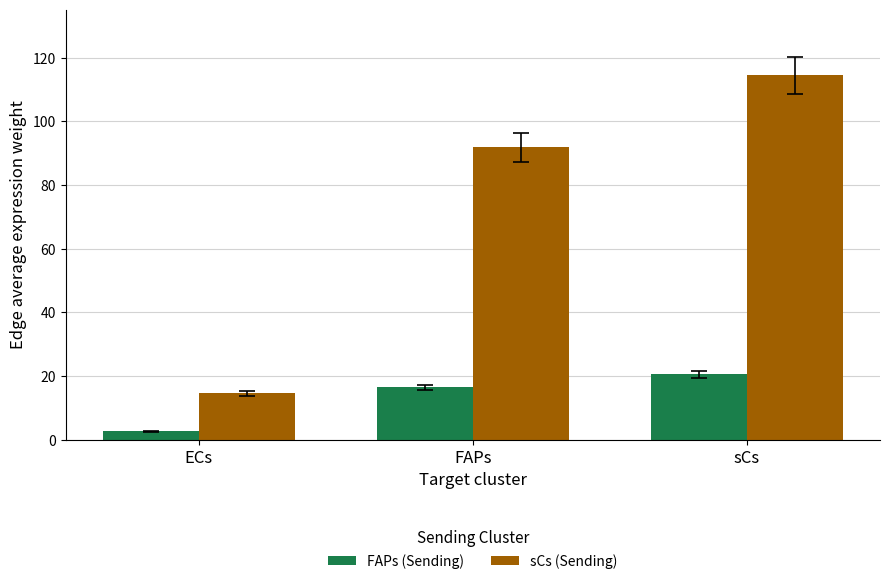

Count the number of data series in this chart.

2